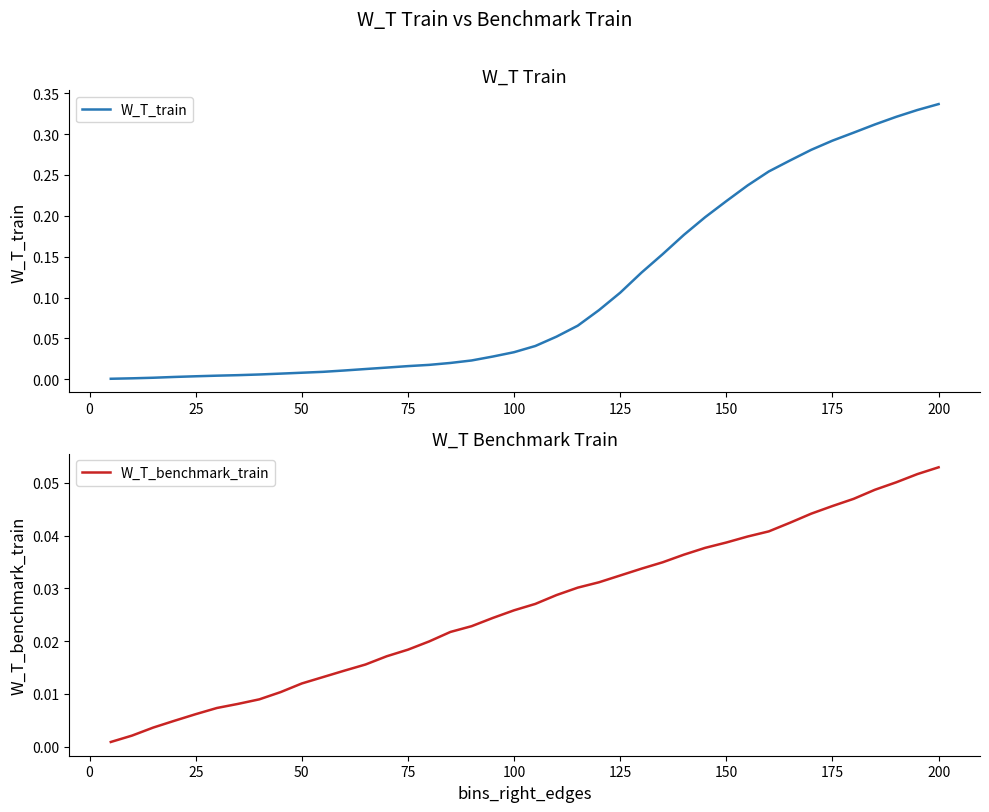

Which series has the widest spread of values?

W_T_train